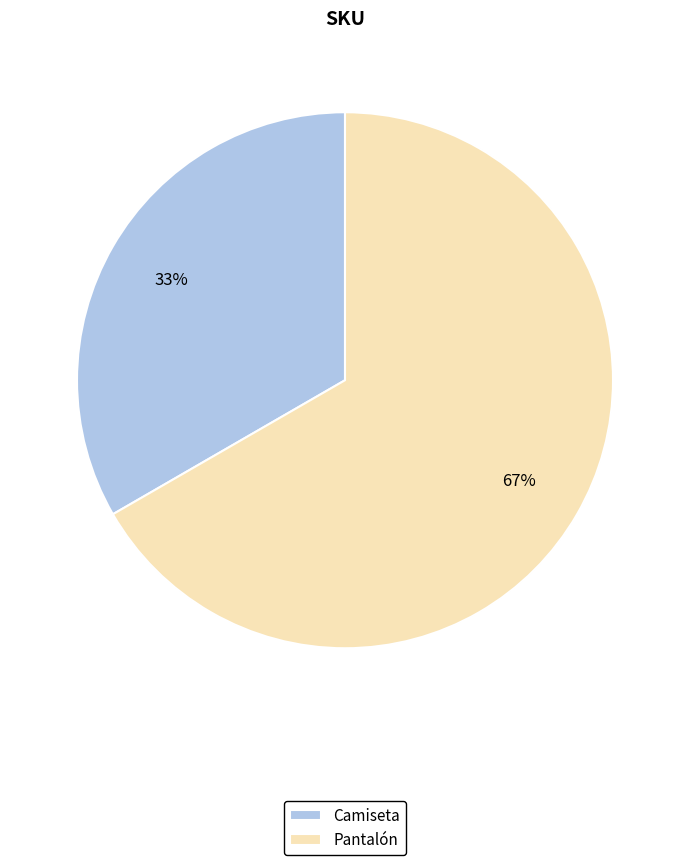

Which slice is the smallest?

Camiseta